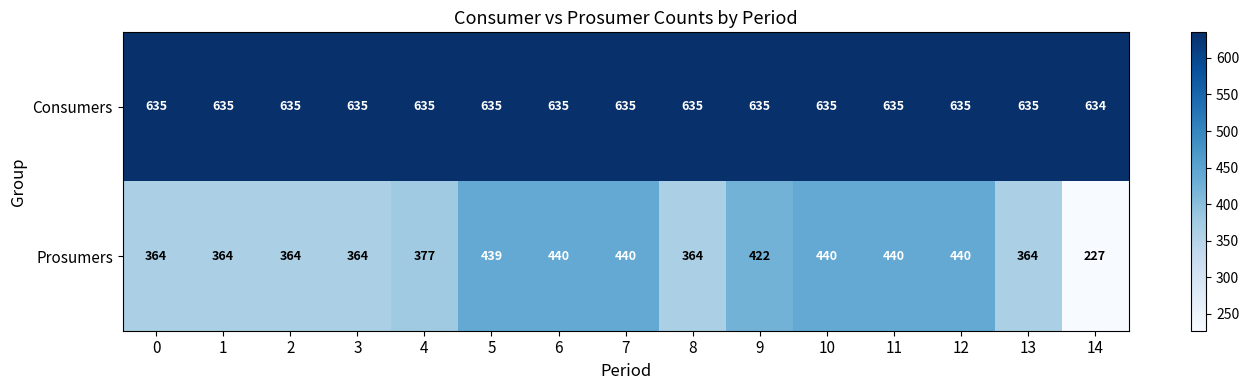

What is the lowest value of the Consumers series?

634